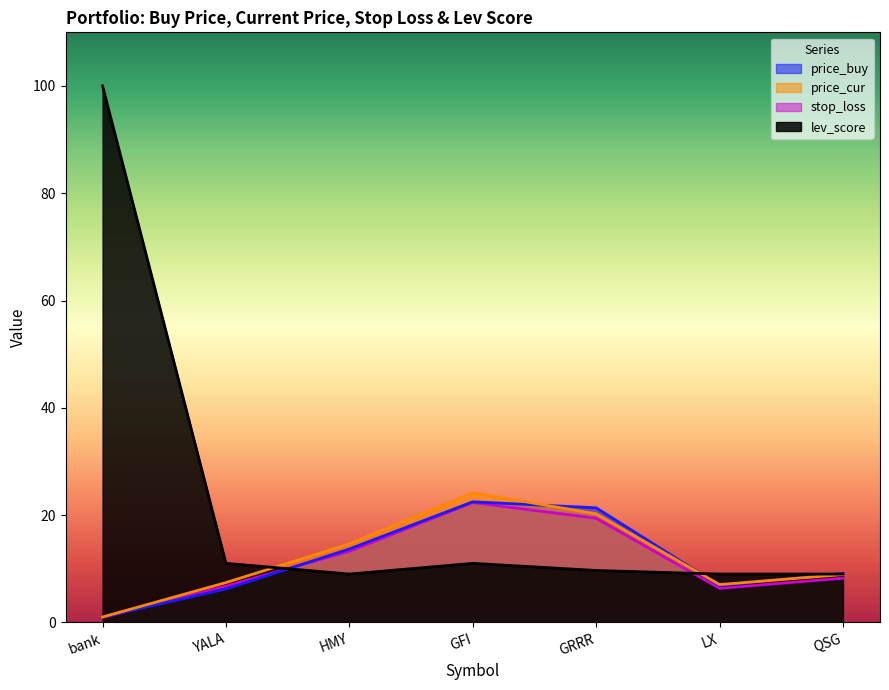

Between which two adjacent categories do lev_score and stop_loss first intersect?

YALA and HMY